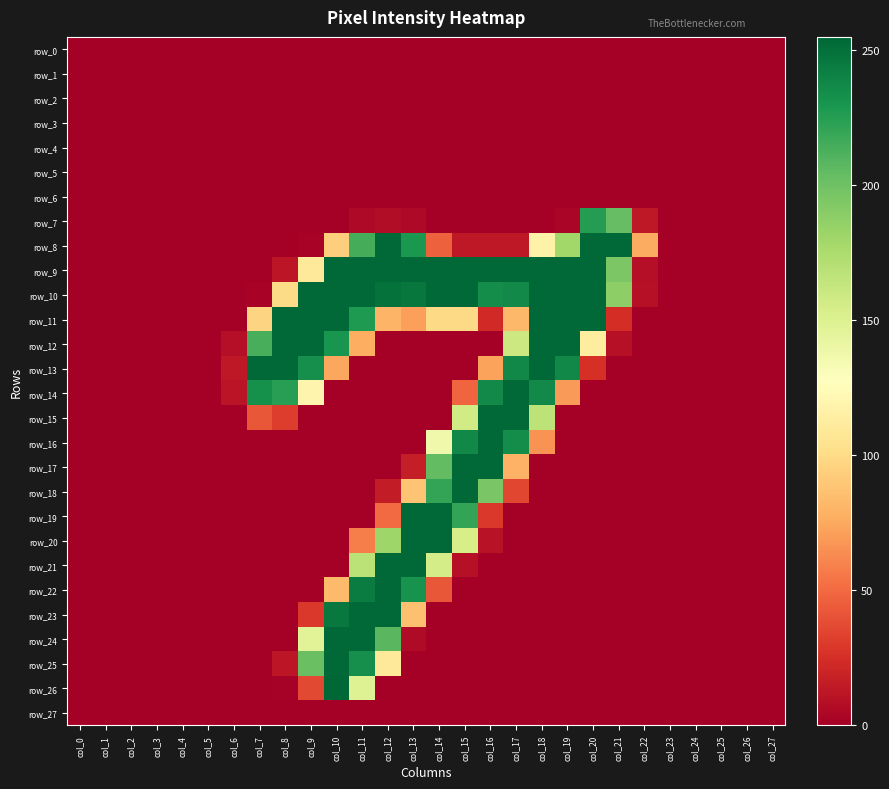

What is the difference between the second highest and second lowest values in the row_13 series?

254